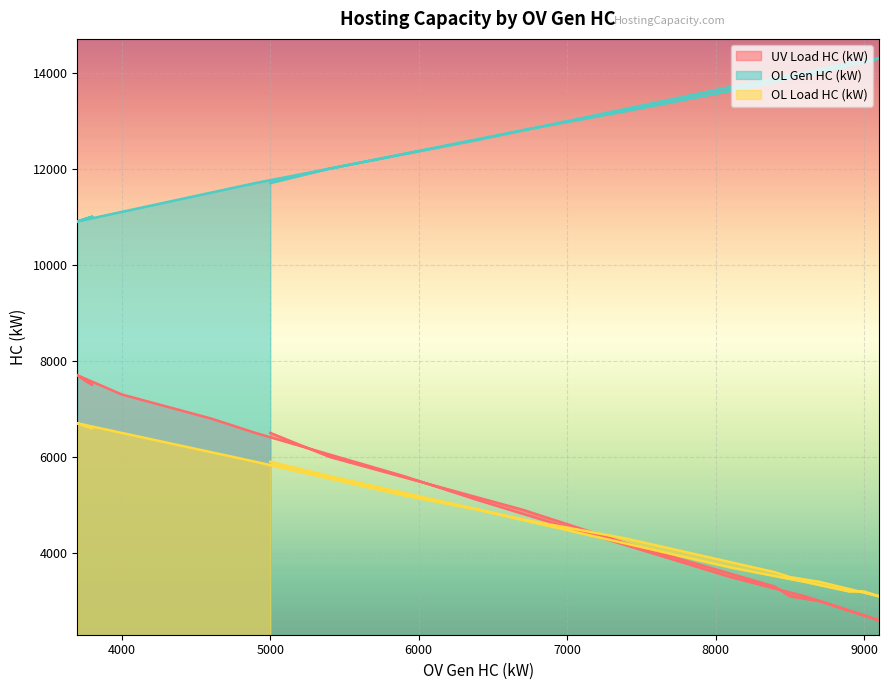

The OL Gen HC (kW) series shows 7612 at 8. True or false?

False